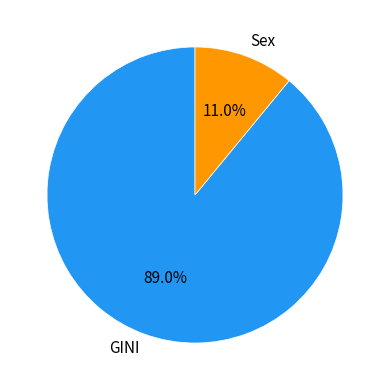

How many slices are in this pie chart?

2